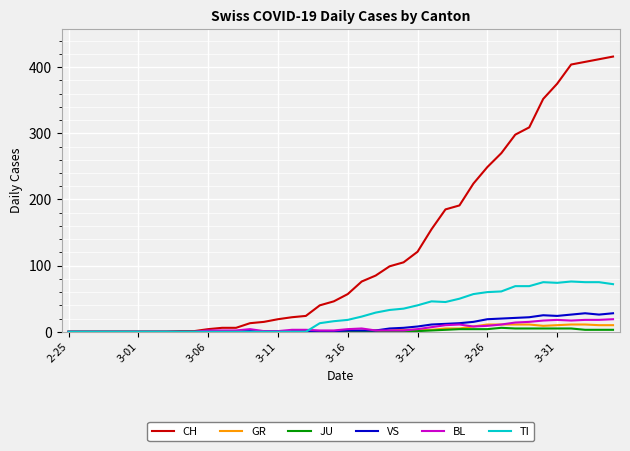

What is the average value of the VS series?

8